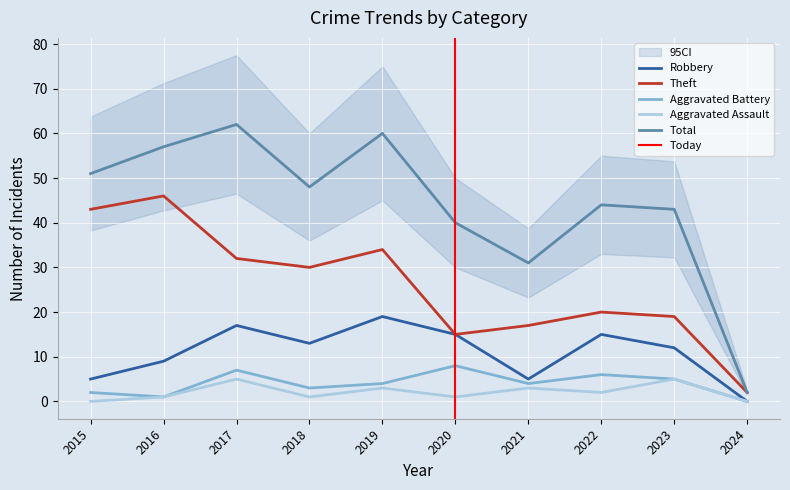

True or false: Total has a value of 48 at 2018.

True